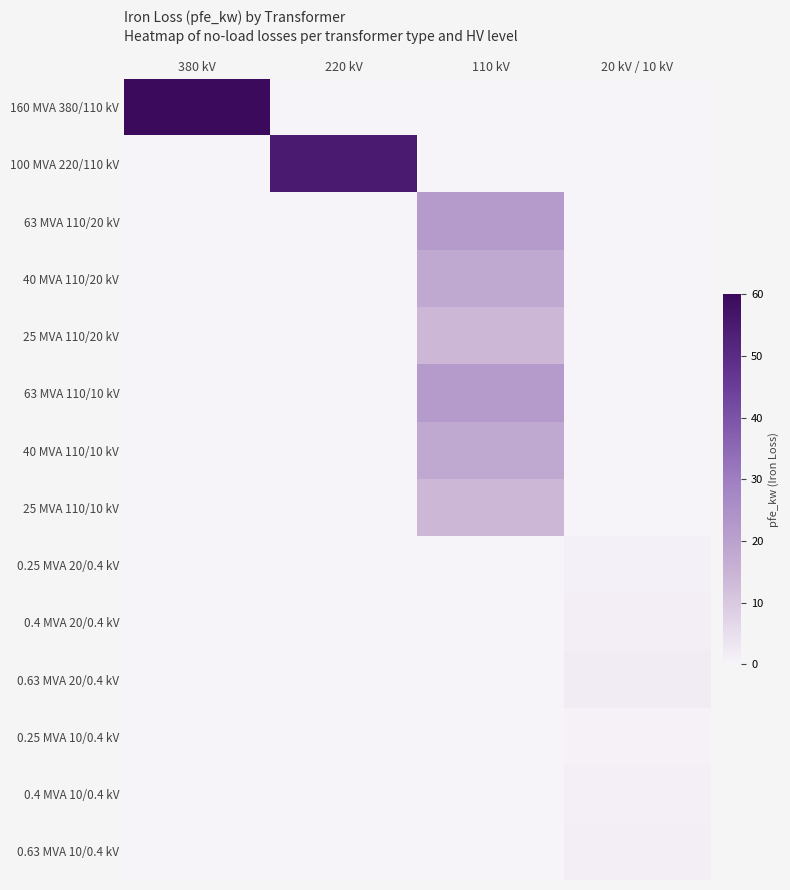

Which series has the largest range (max minus min)?

160 MVA 380/110 kV